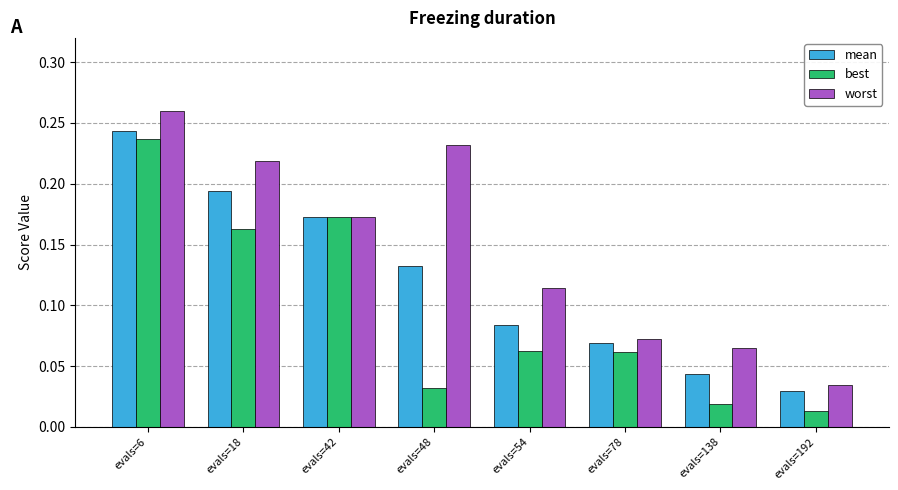

Is the value of worst at evals=48 greater than the value of best at evals=48?

Yes